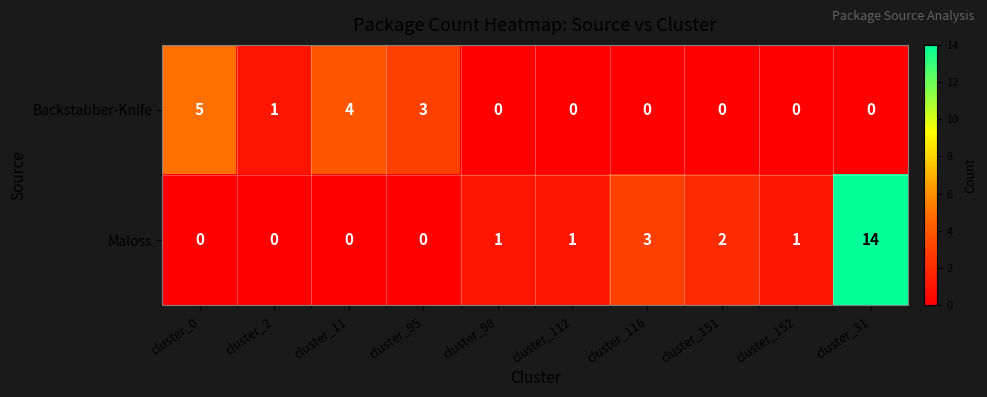

The value of Maloss at cluster_151 is 1. True or false?

False